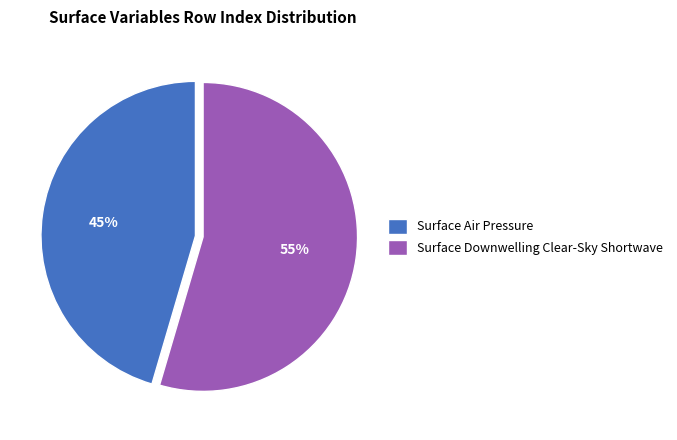

Which slice represents more than half of the pie?

Surface Downwelling Clear-Sky Shortwave